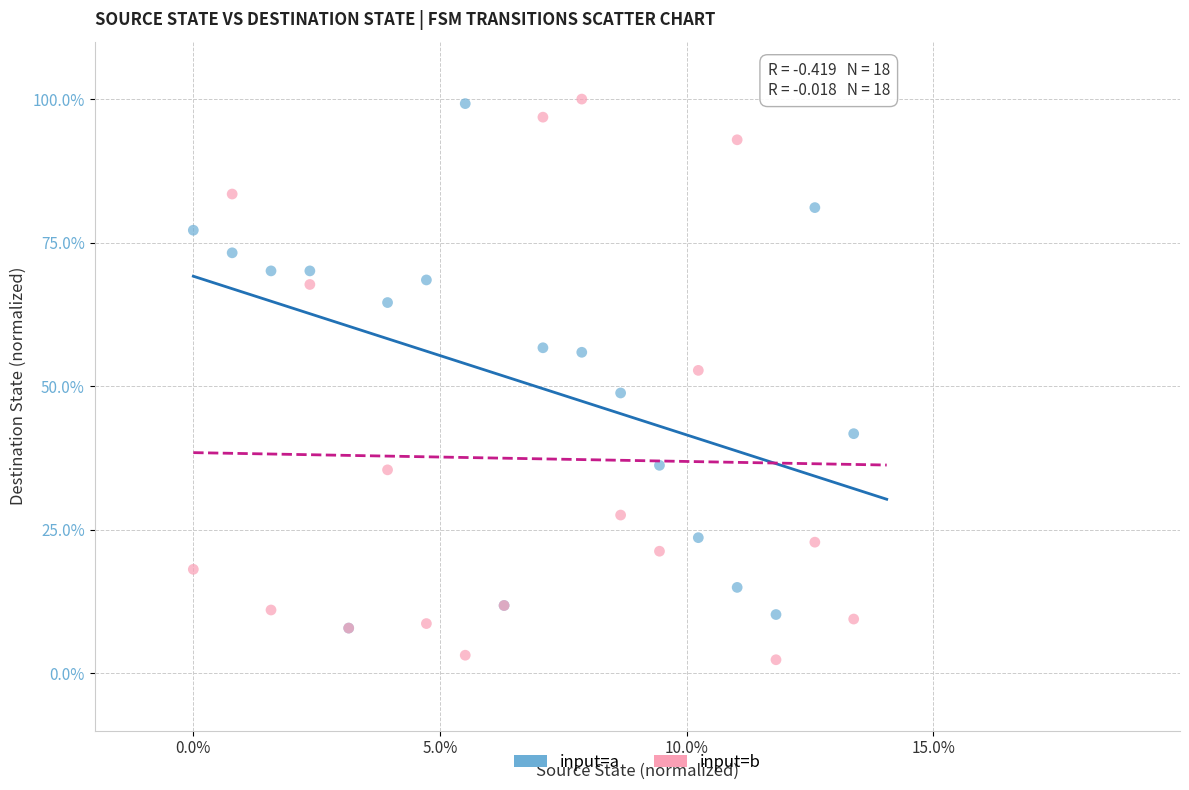

What are all the series names shown in the legend?

input=a, input=b